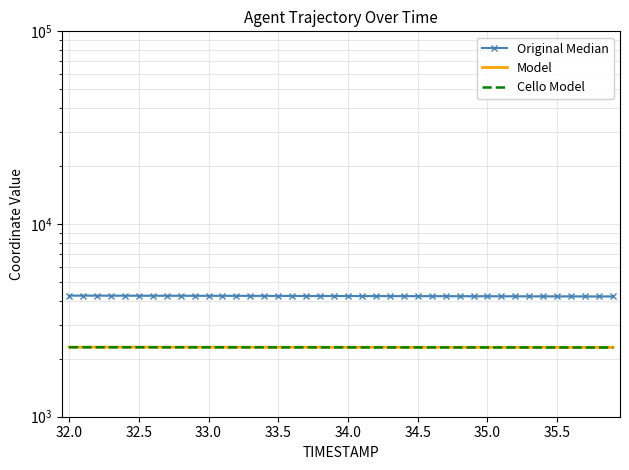

True or false: Model and Cello Model cross at least once.

False